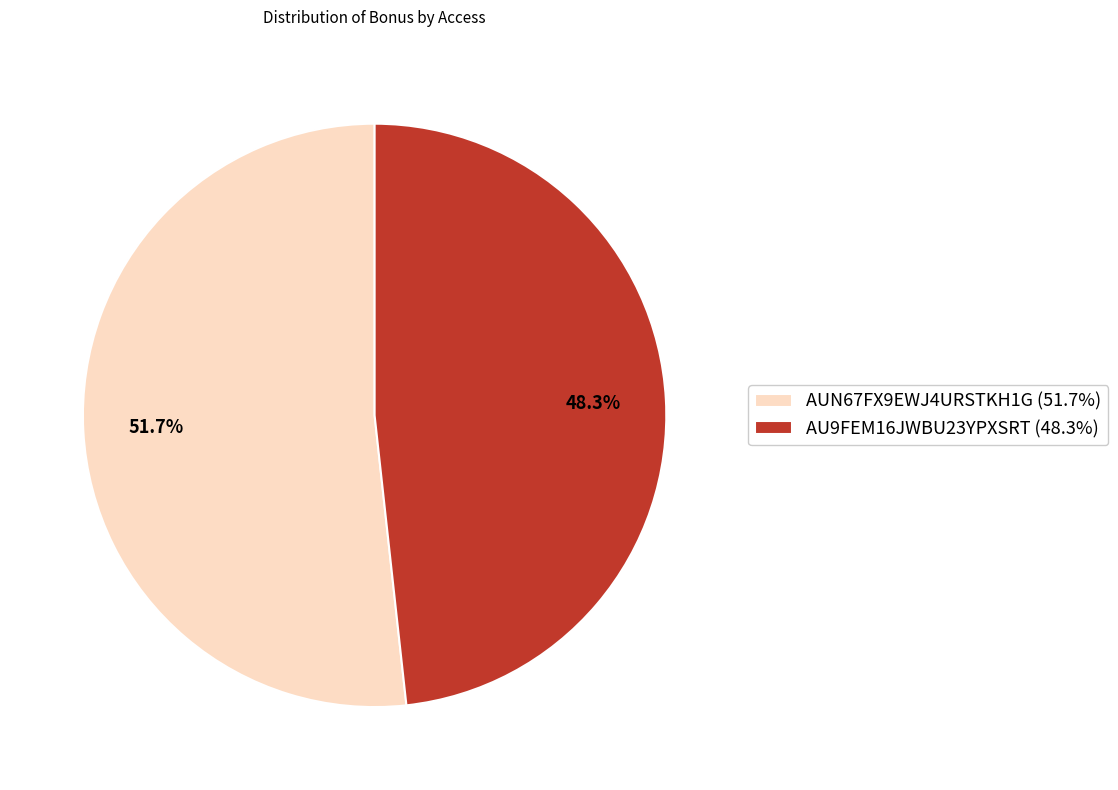

Is it true that AUN67FX9EWJ4URSTKH1G is 52% of the pie?

True